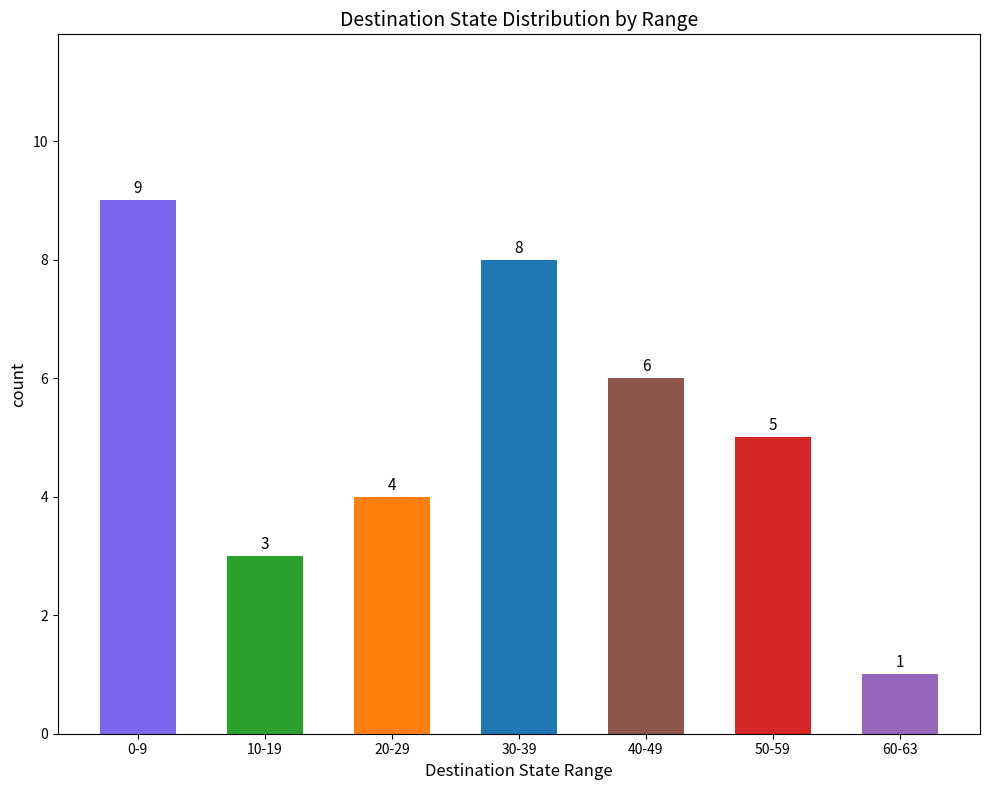

Reading left to right, extract all data points from this chart.

0-9=9	10-19=3	20-29=4	30-39=8	40-49=6	50-59=5	60-63=1